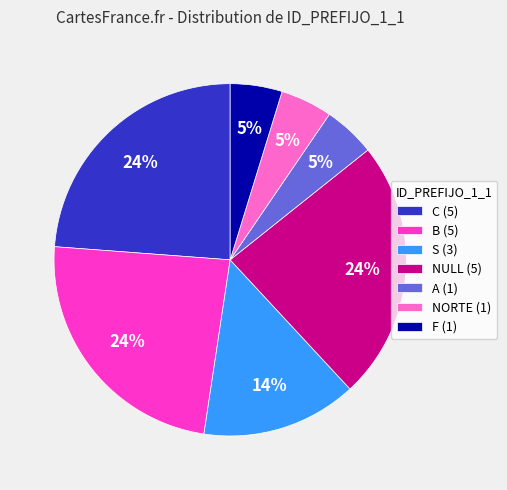

Do NULL (5) and A (1) together represent more than half of the pie?

No